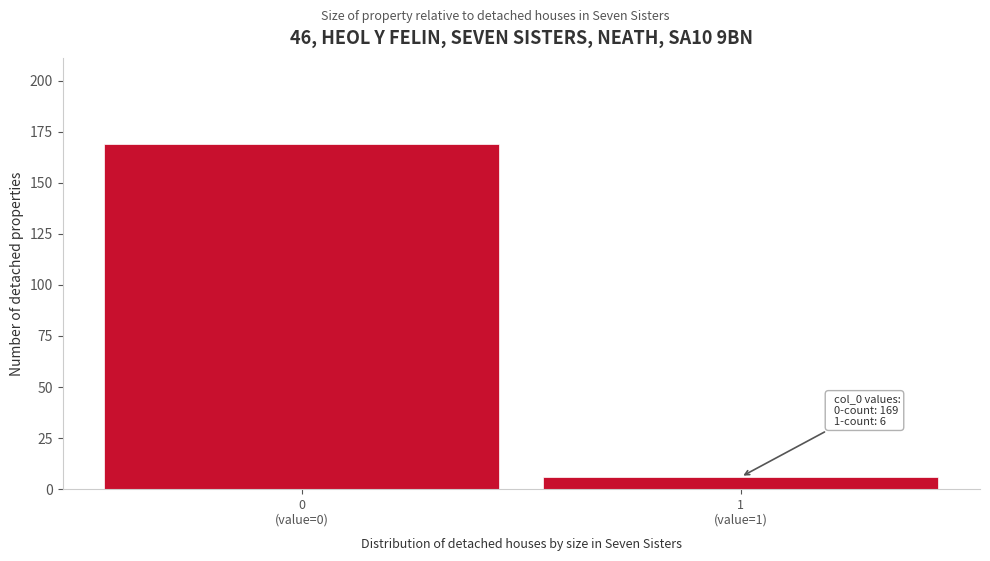

Reading left to right, list all the values displayed in this chart.

169	6